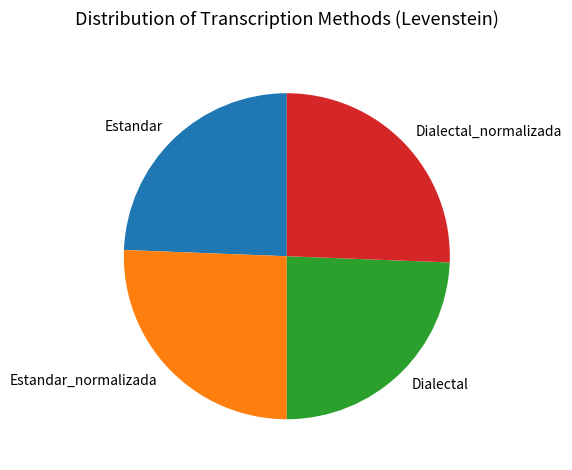

Which has a higher value, Dialectal or Estandar_normalizada?

Estandar_normalizada